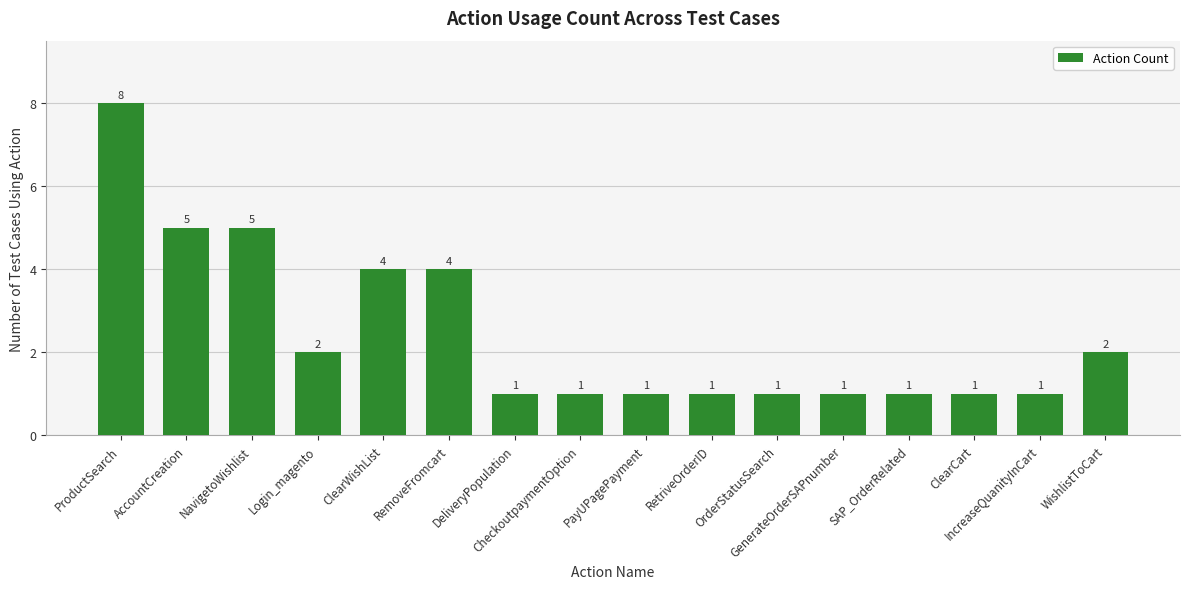

What is the value of the 5th bar from the left?

4